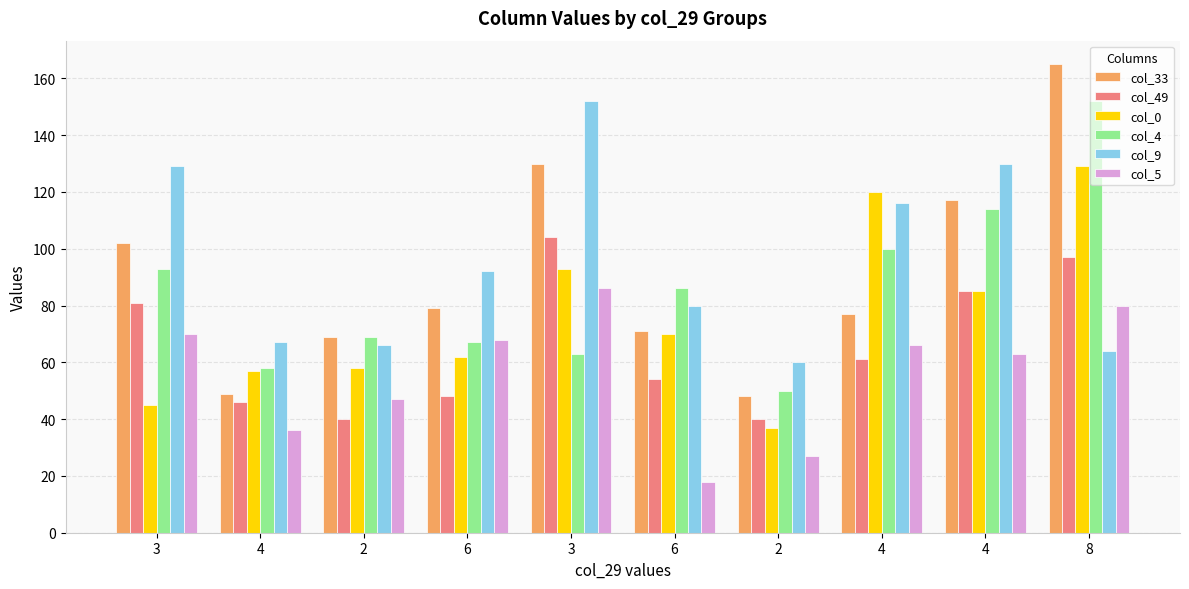

Does the chart contain stacked bars?

No